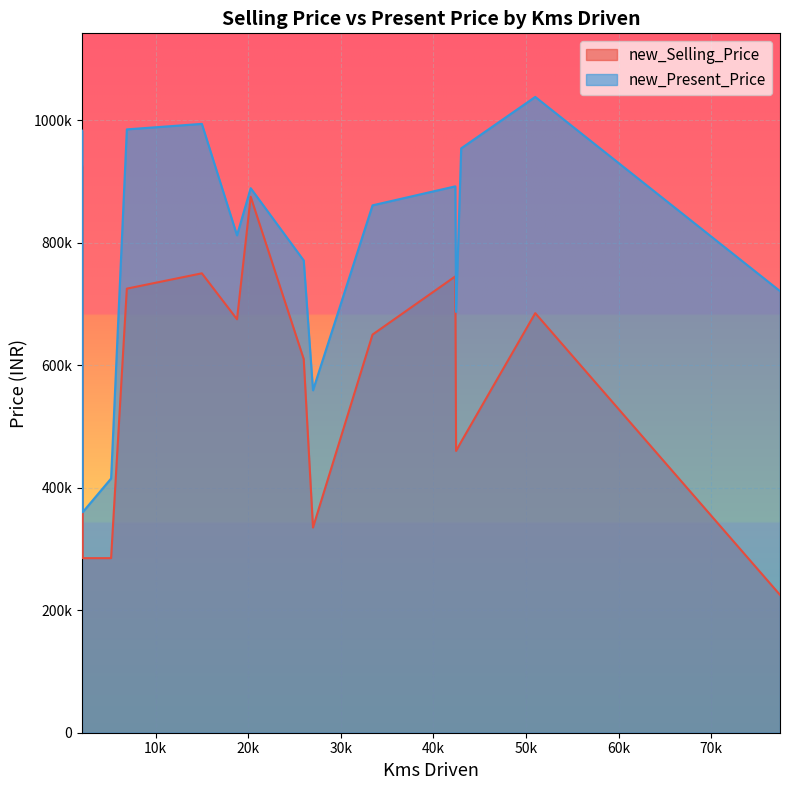

How many values in the new_Present_Price series exceed 861000?

7